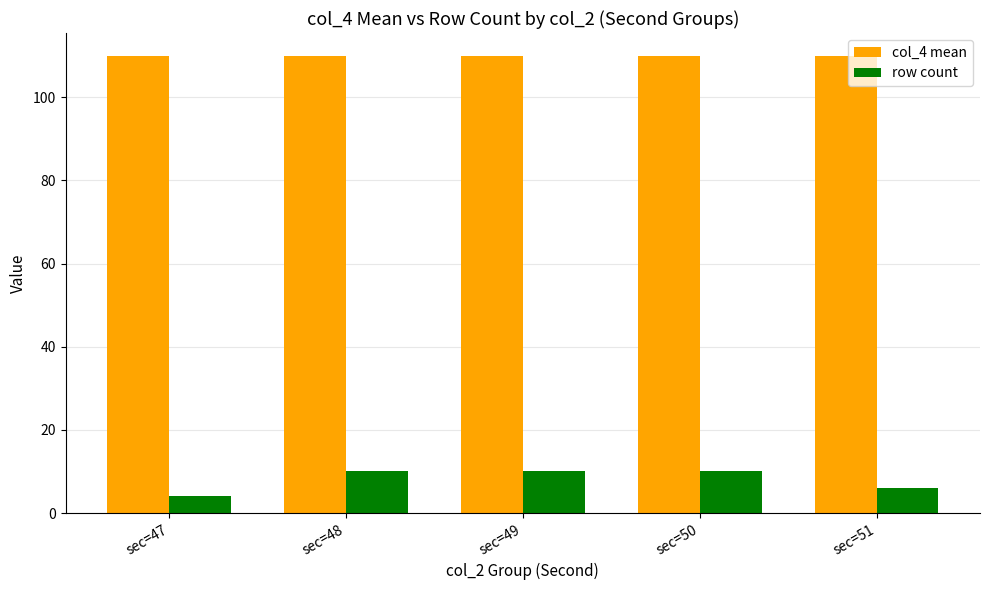

Reading left to right, list all the values displayed in this chart.

col_4 mean: sec=47=110.0	sec=48=110.0	sec=49=110.0	sec=50=110.0	sec=51=110.0
row count: sec=47=4.0	sec=48=10.0	sec=49=10.0	sec=50=10.0	sec=51=6.0